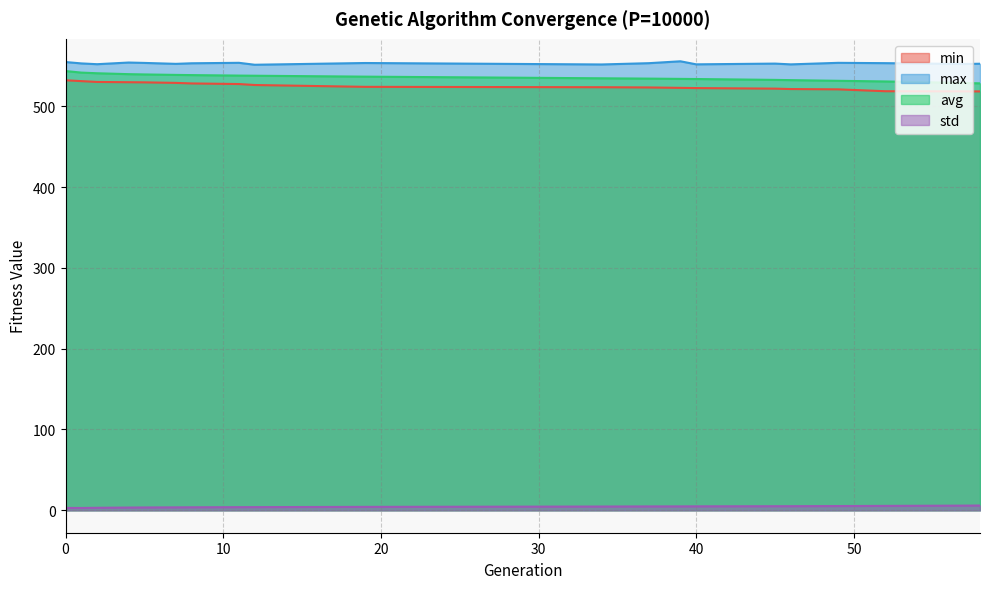

What is the difference between the maximum and second lowest values in the min series?

13.7